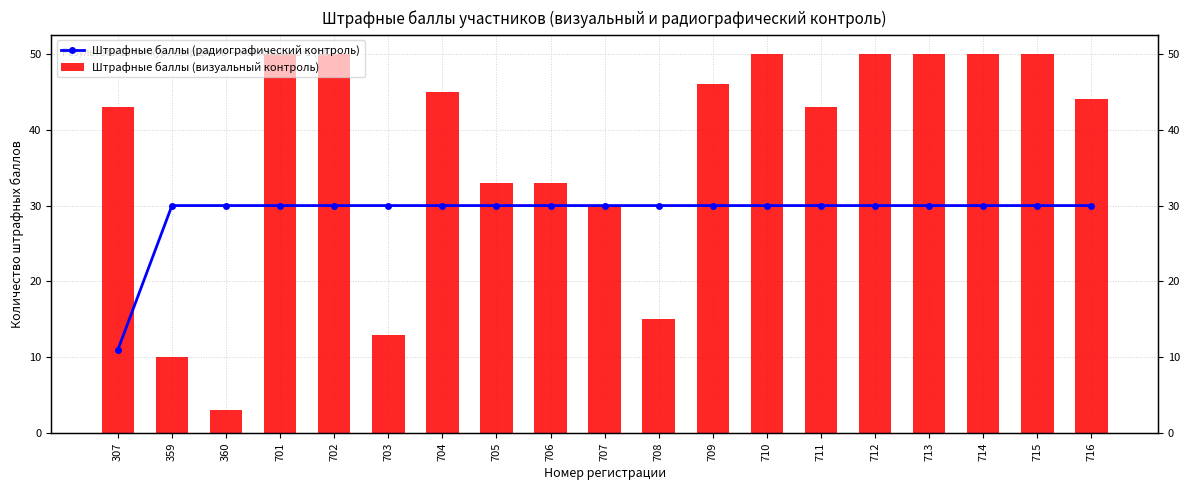

What is the approximate value of Штрафные баллы (радиографический контроль) at 709, to the nearest 5?

30